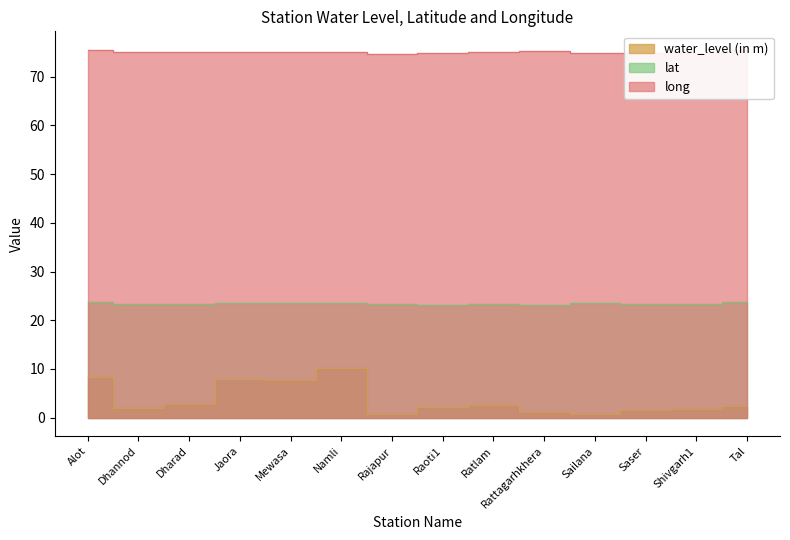

What is the difference between the maximum and minimum values in the water_level (in m) series?

9.6